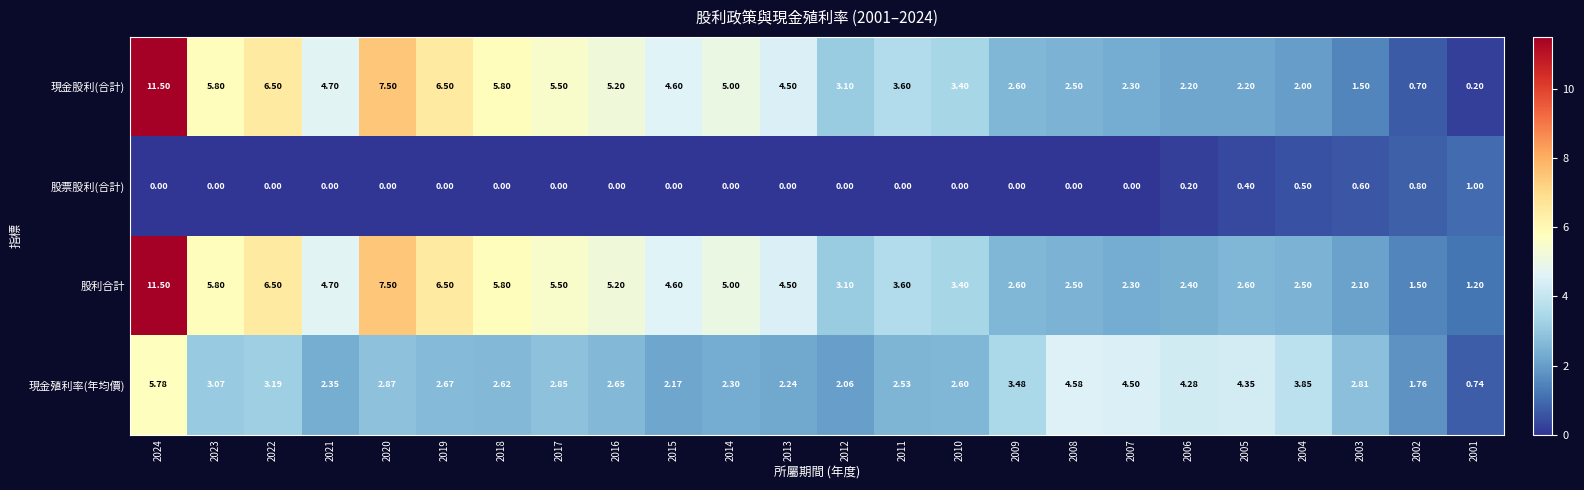

Between 2011 and 2001, which series saw the biggest shift?

現金股利(合計)